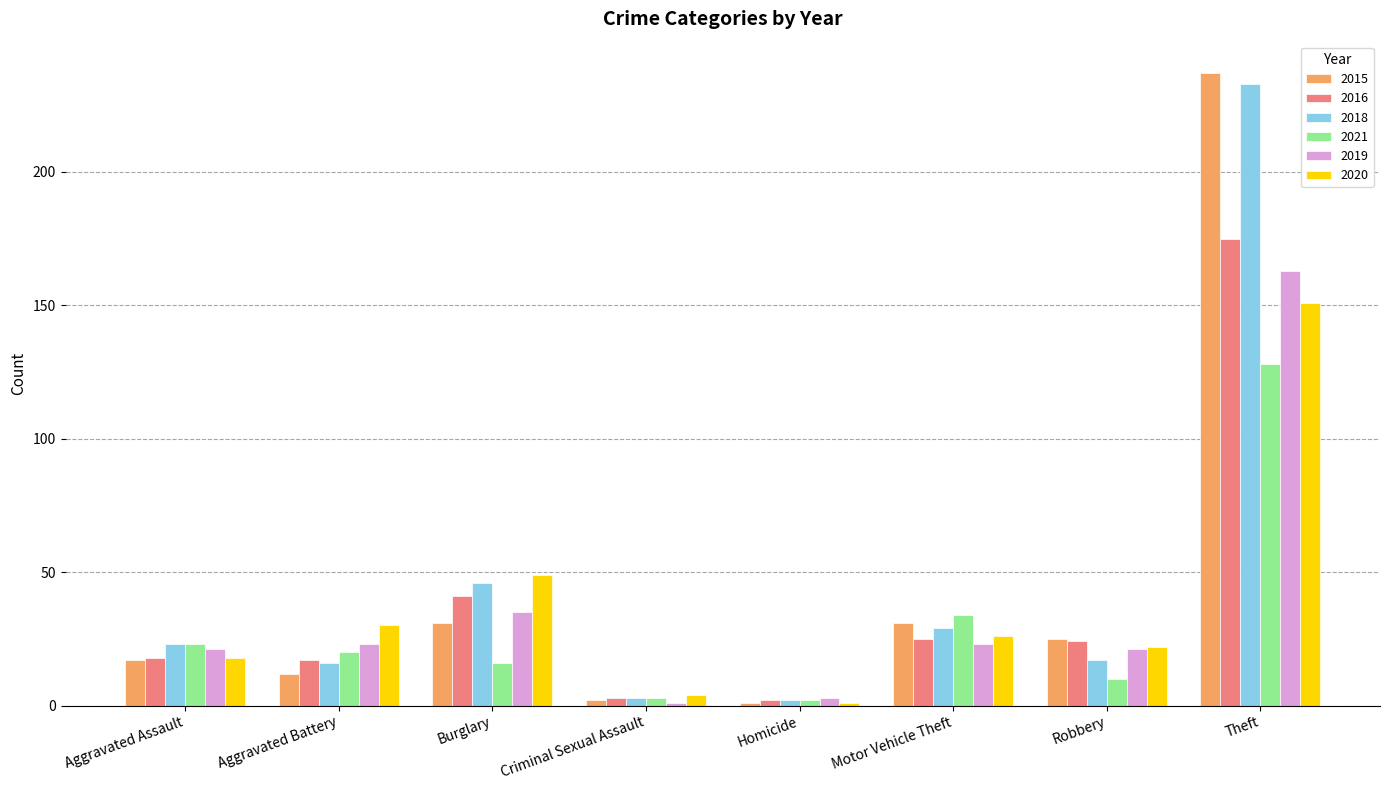

What is the difference between the second highest and second lowest values in the 2020 series?

45